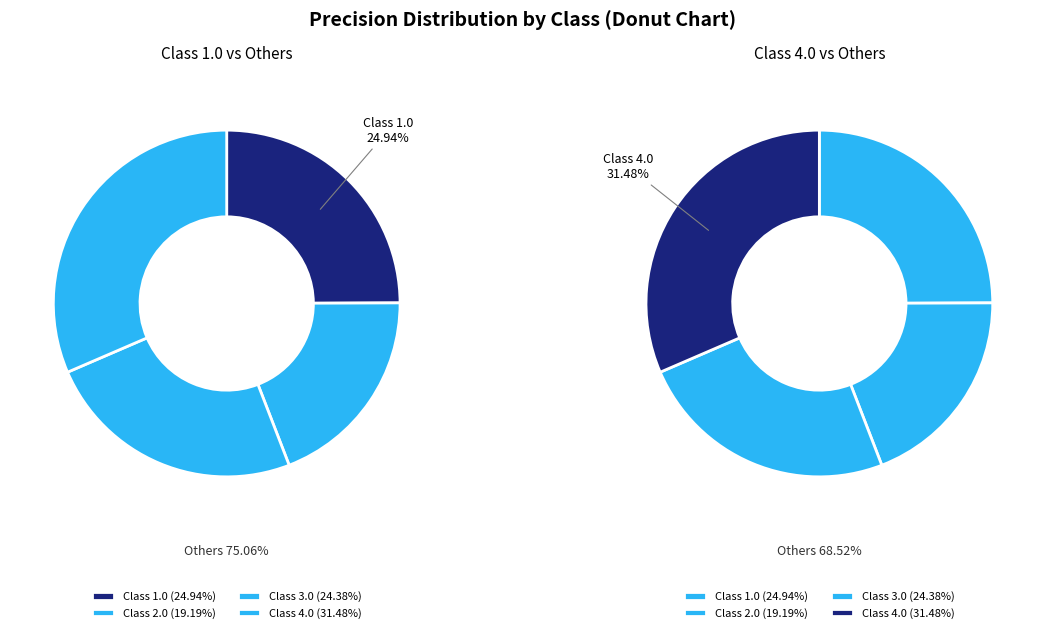

What is the smallest slice in the pie chart?

2.0